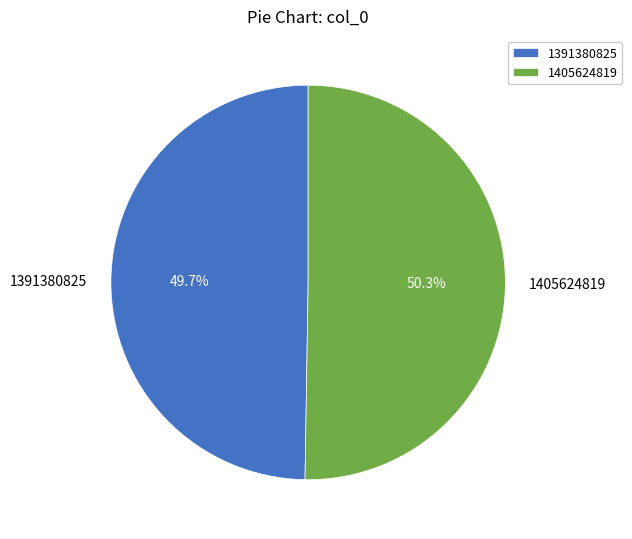

Rank the categories by value from lowest to highest.

1391380825, 1405624819